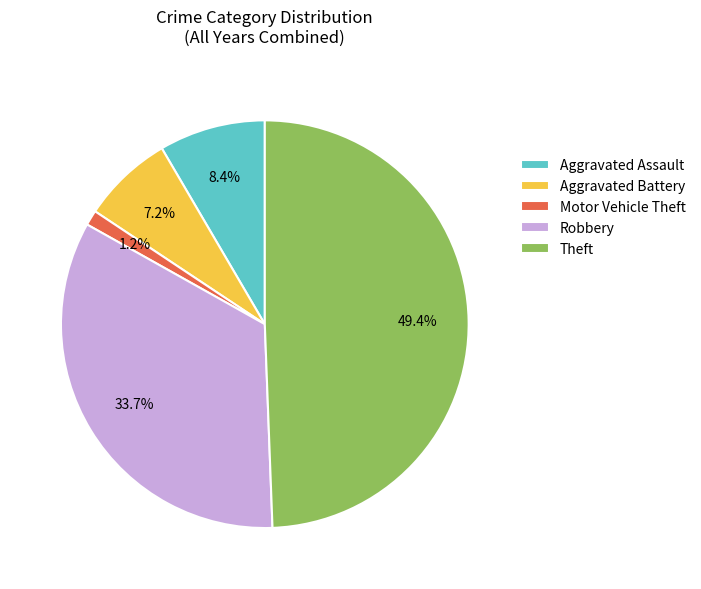

The Aggravated Assault slice represents 8% of the pie. True or false?

True